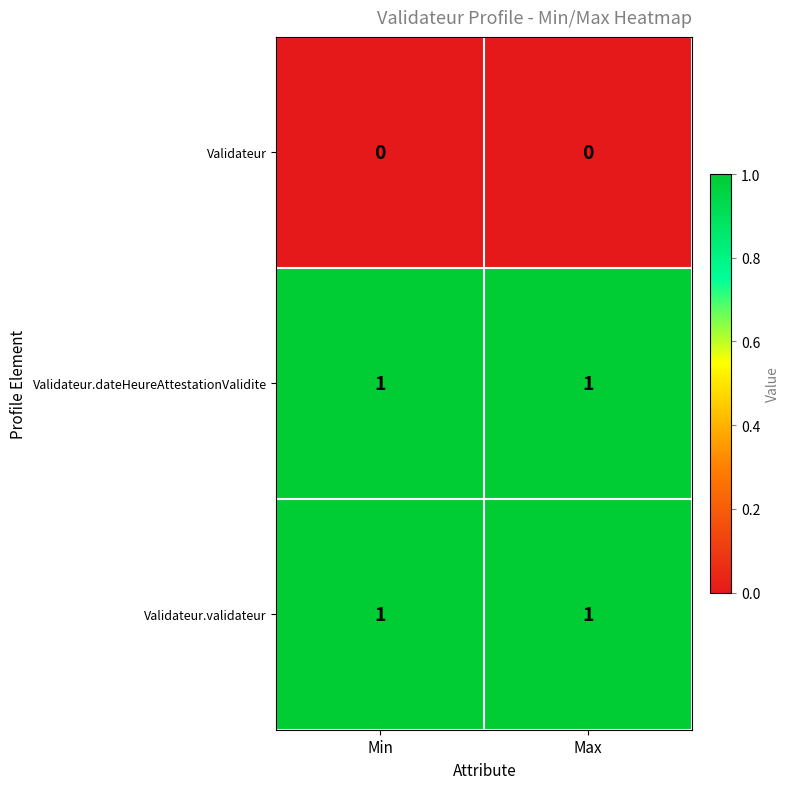

Reading left to right, extract all data points from this chart.

Validateur: Min=0	Max=0
Validateur.dateHeureAttestationValidite: Min=1	Max=1
Validateur.validateur: Min=1	Max=1